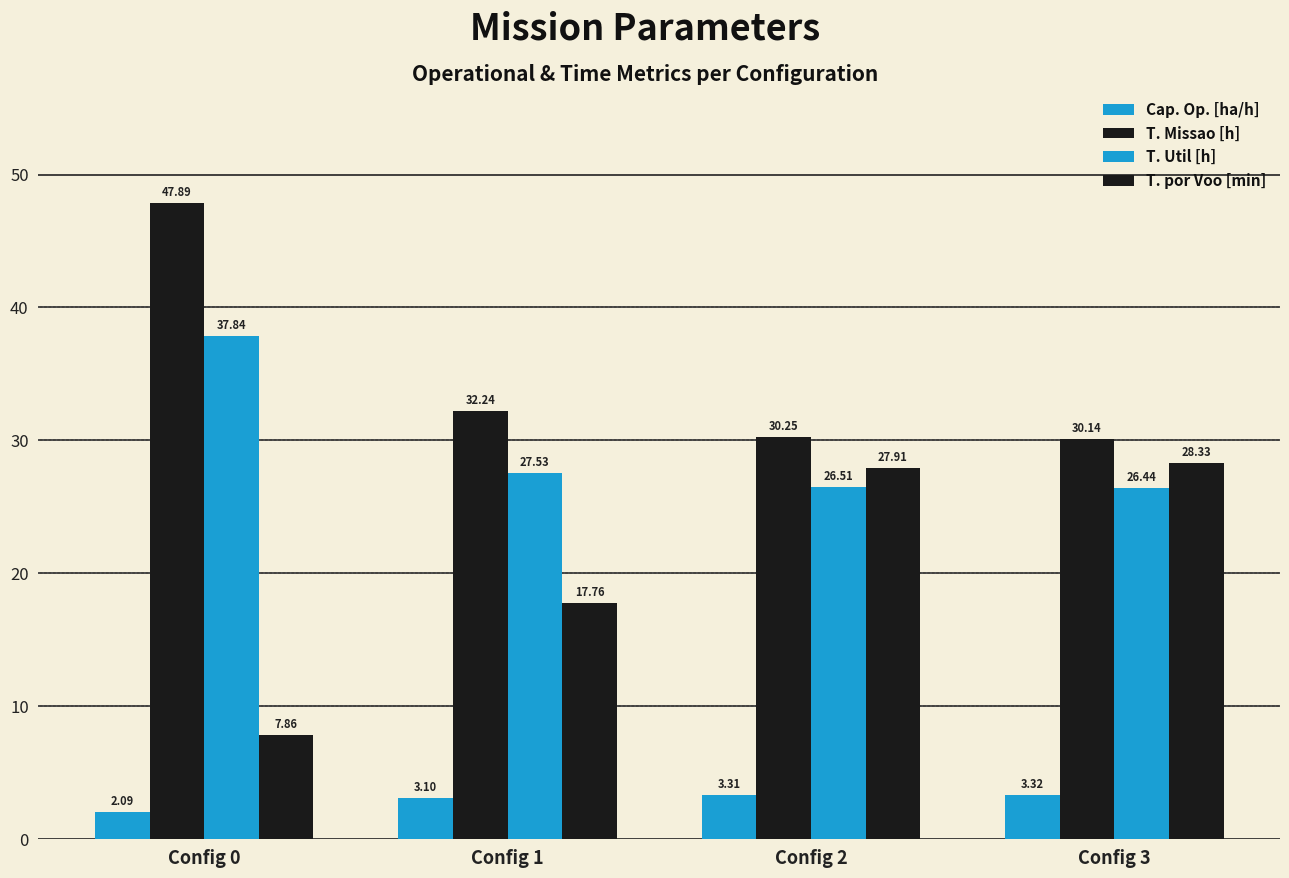

Which category has the highest value in the T. Missao [h] series?

Config 0